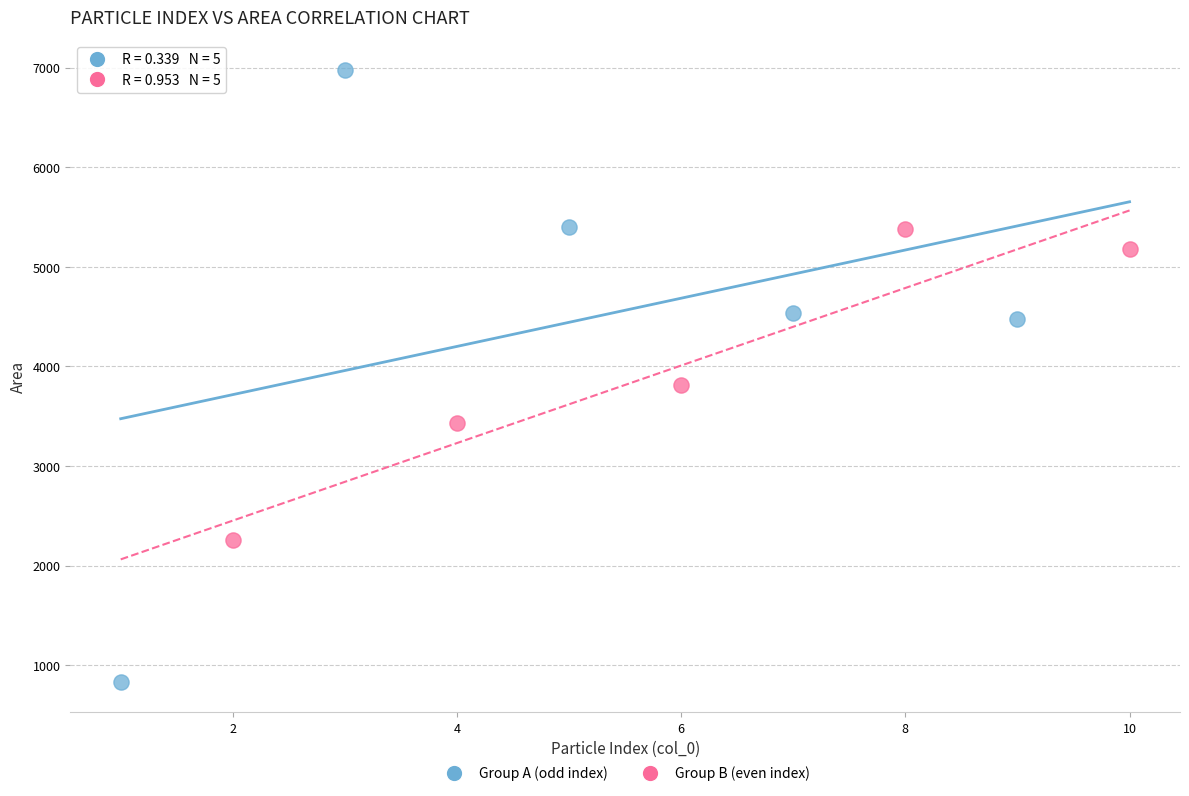

Which series reaches the minimum Y coordinate?

Group A (odd index)